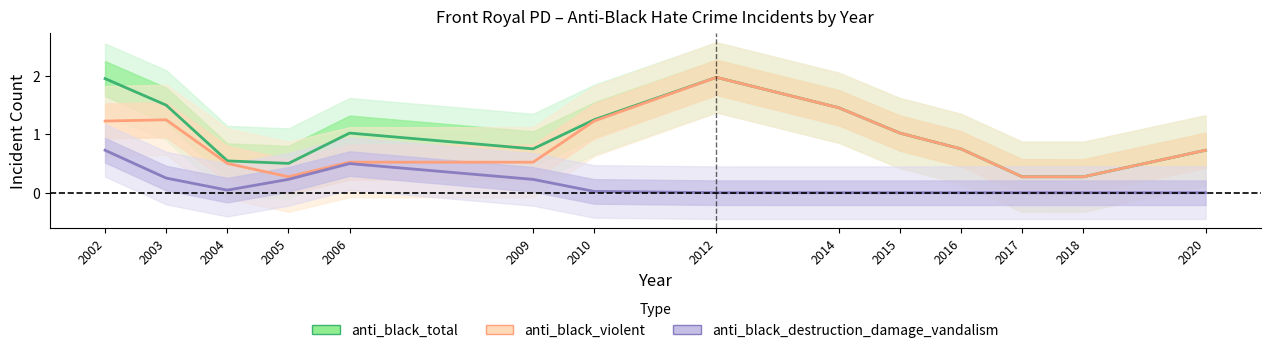

Rank the series by their maximum value, from lowest to highest.

anti_black_destruction_damage_vandalism, anti_black_violent, anti_black_total